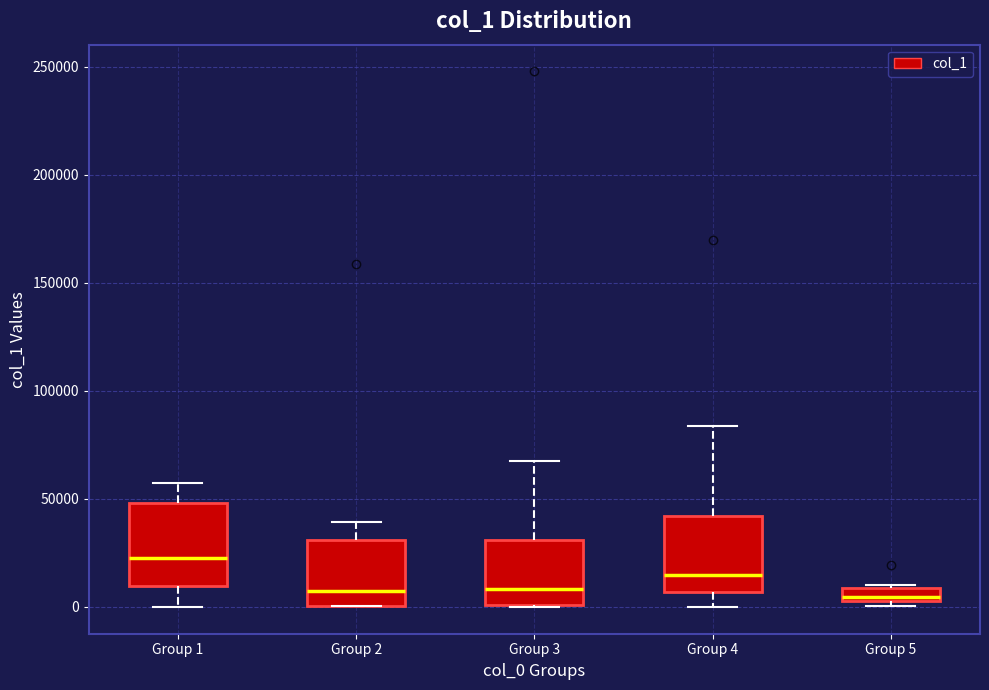

Which box has the highest median line?

Group 1